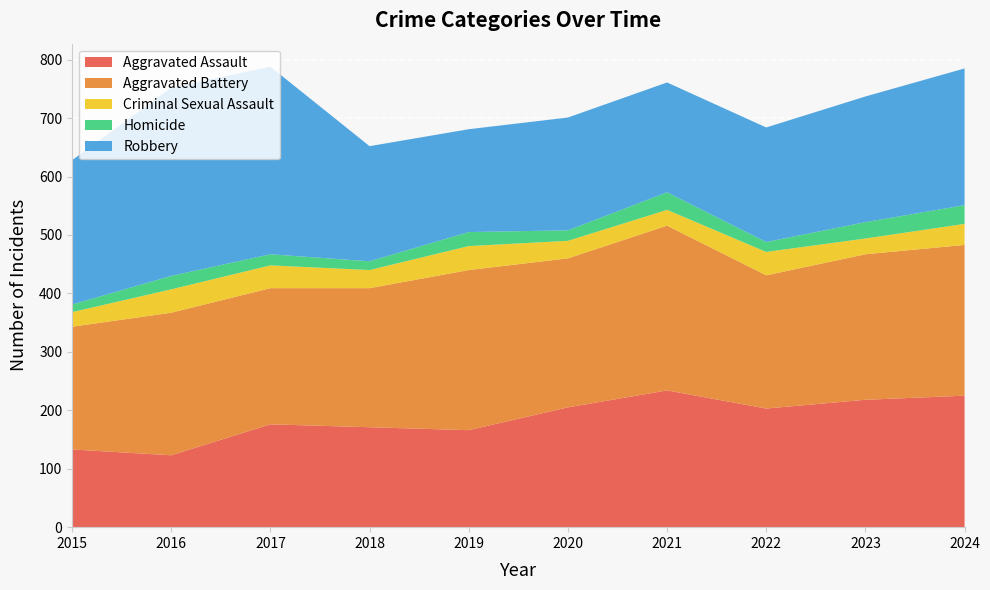

Is it true that Robbery equals 193 at 2020?

True